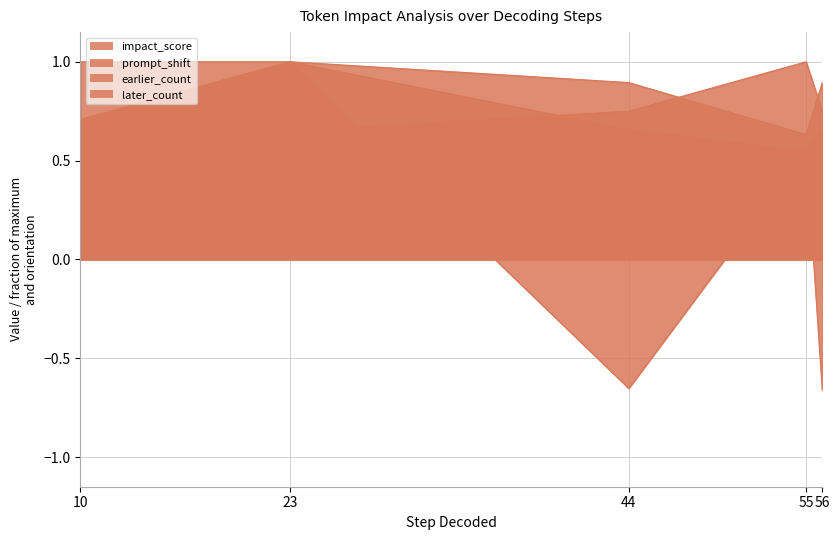

What is the value of the earlier_count point at the 5th from the left?

0.8